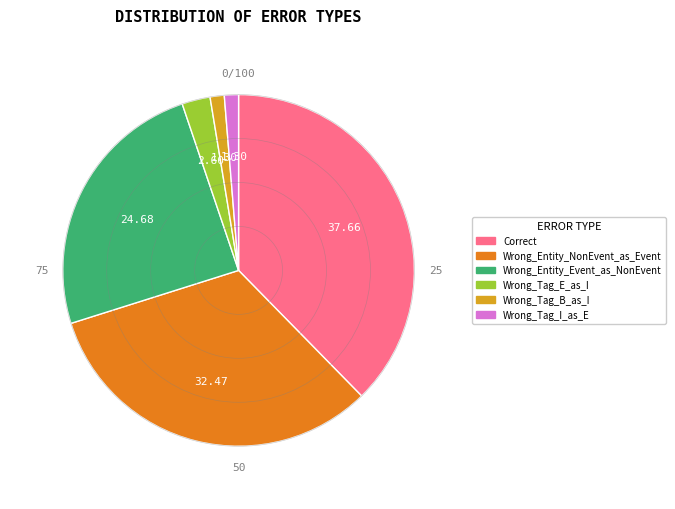

Which category has the biggest portion of the pie?

Correct